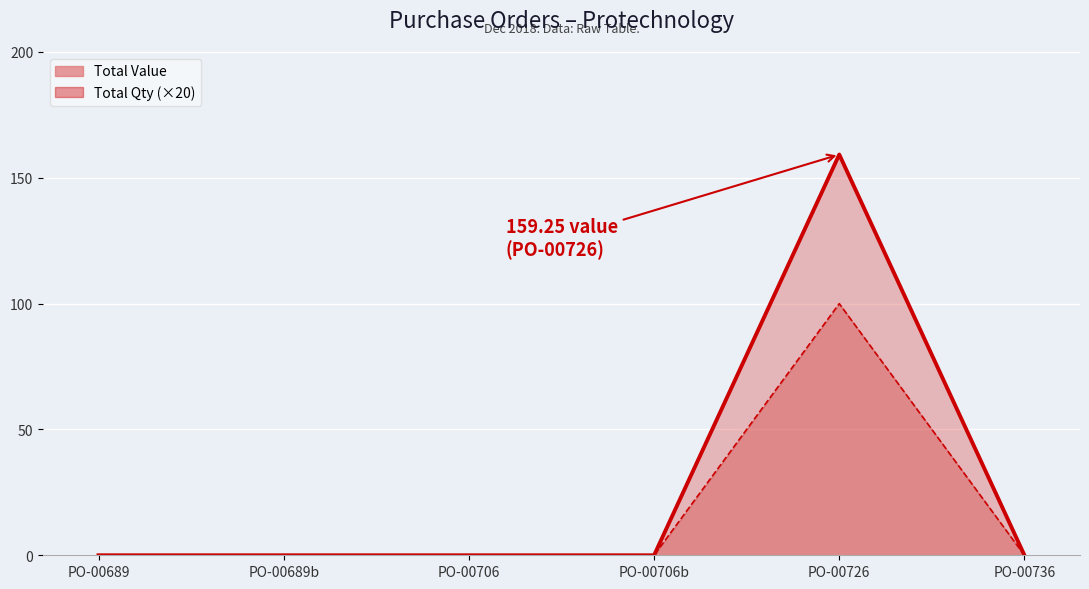

How many interior local peaks does the Total Qty ×20 (line) series have?

1